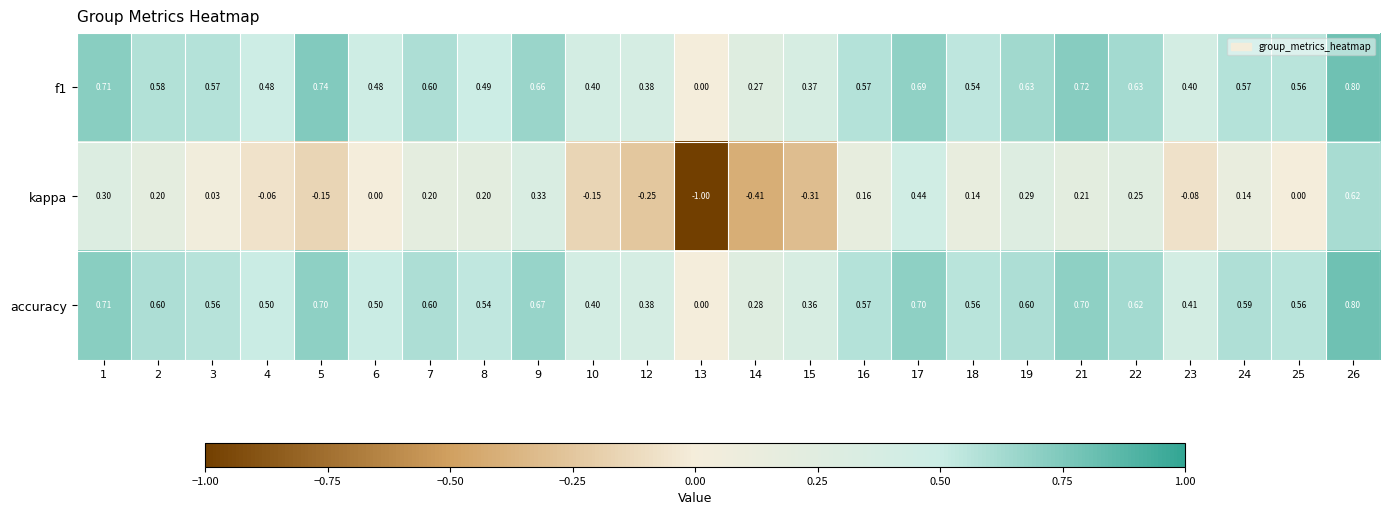

Which series has the largest range (max minus min)?

kappa